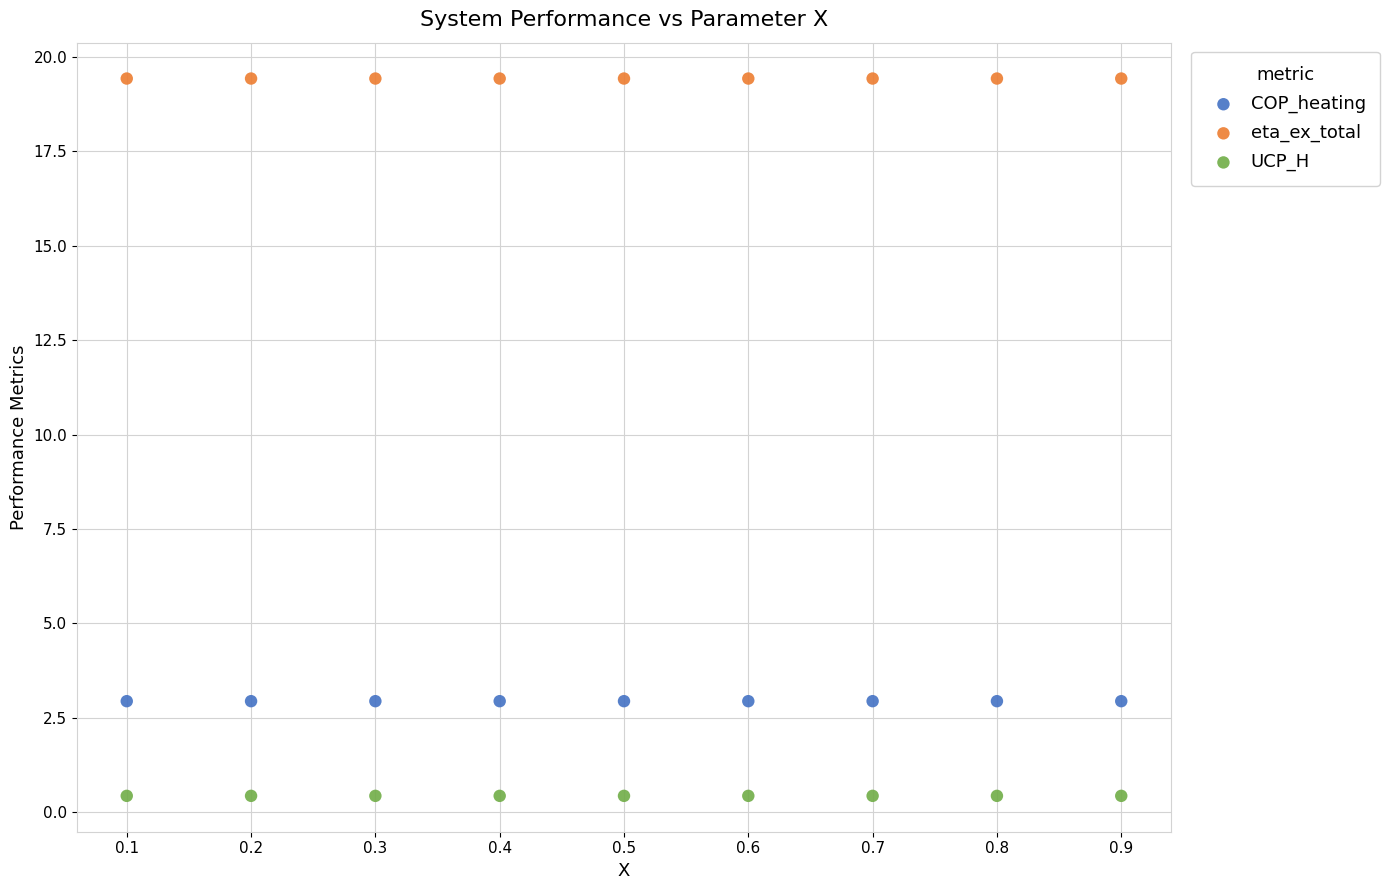

Which series reaches the minimum Y coordinate?

UCP_H